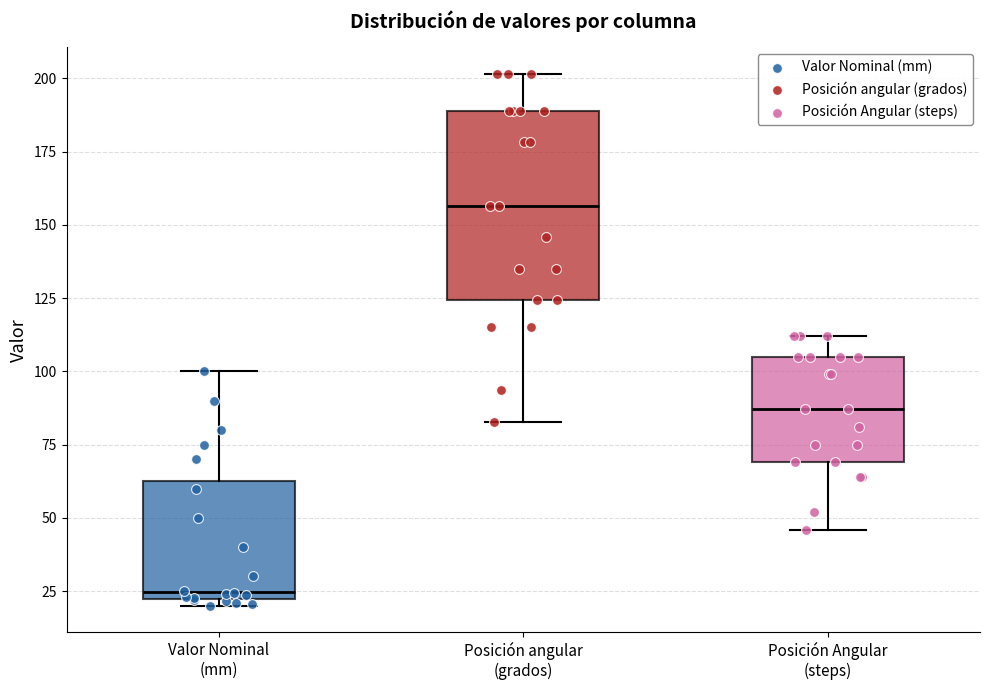

Where does the median line of the box for Posición Angular (steps) sit on the y-axis? The values are not printed on the chart, so give them approximately, as read against the axis.

85